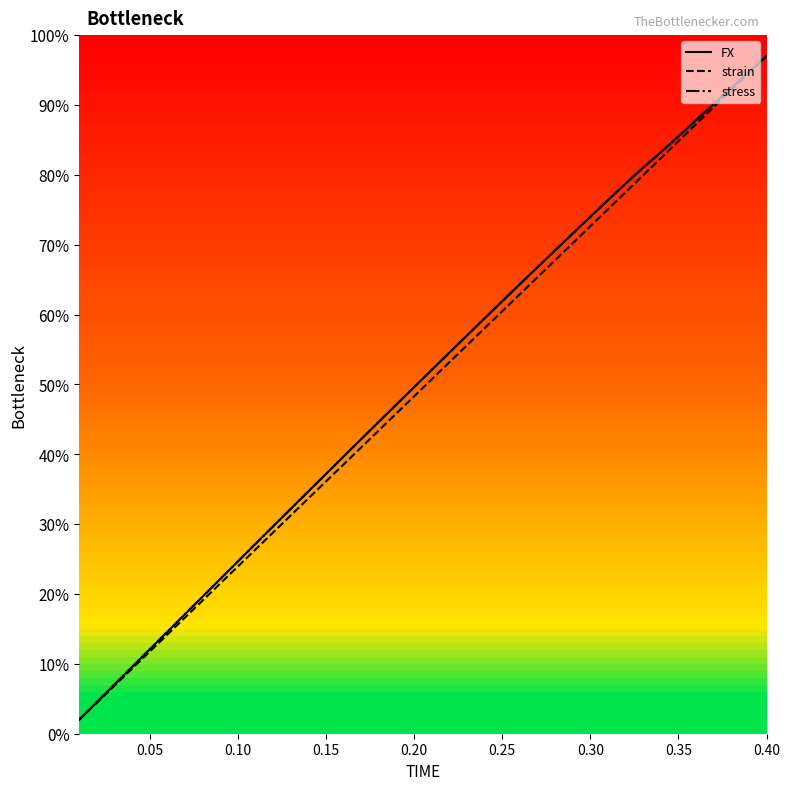

Does the chart display data point markers on the line(s)?

No